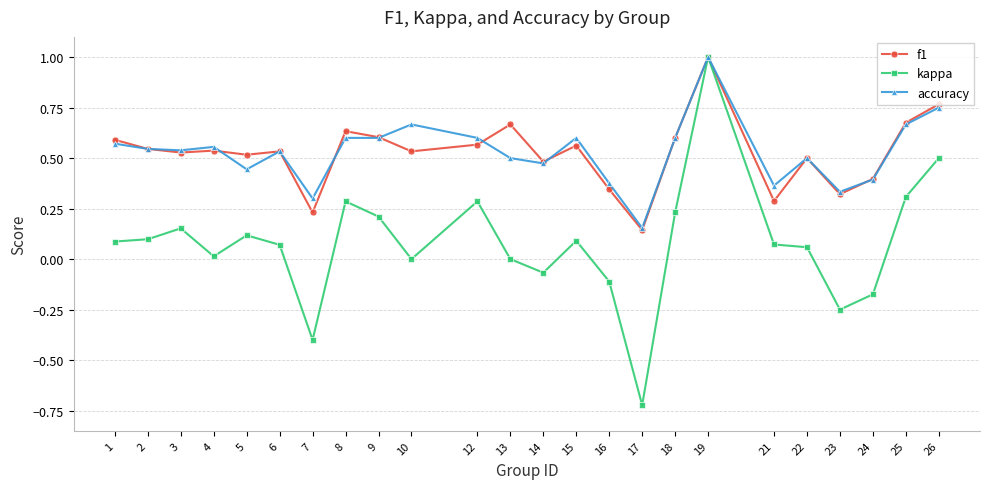

True or false: kappa has more than 0 points higher than both neighbors.

True